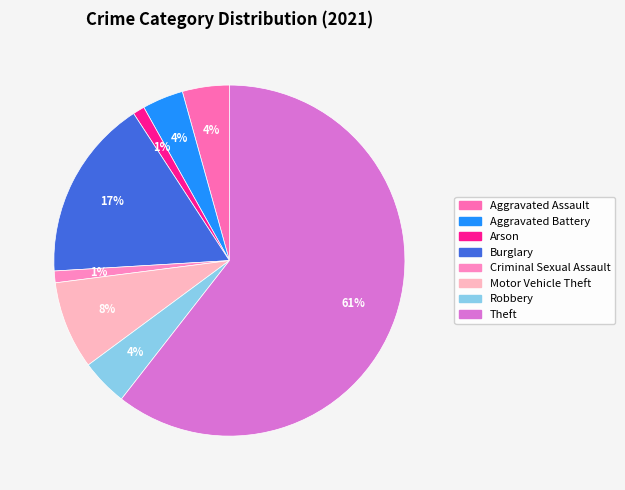

How many segments does this pie chart have?

8